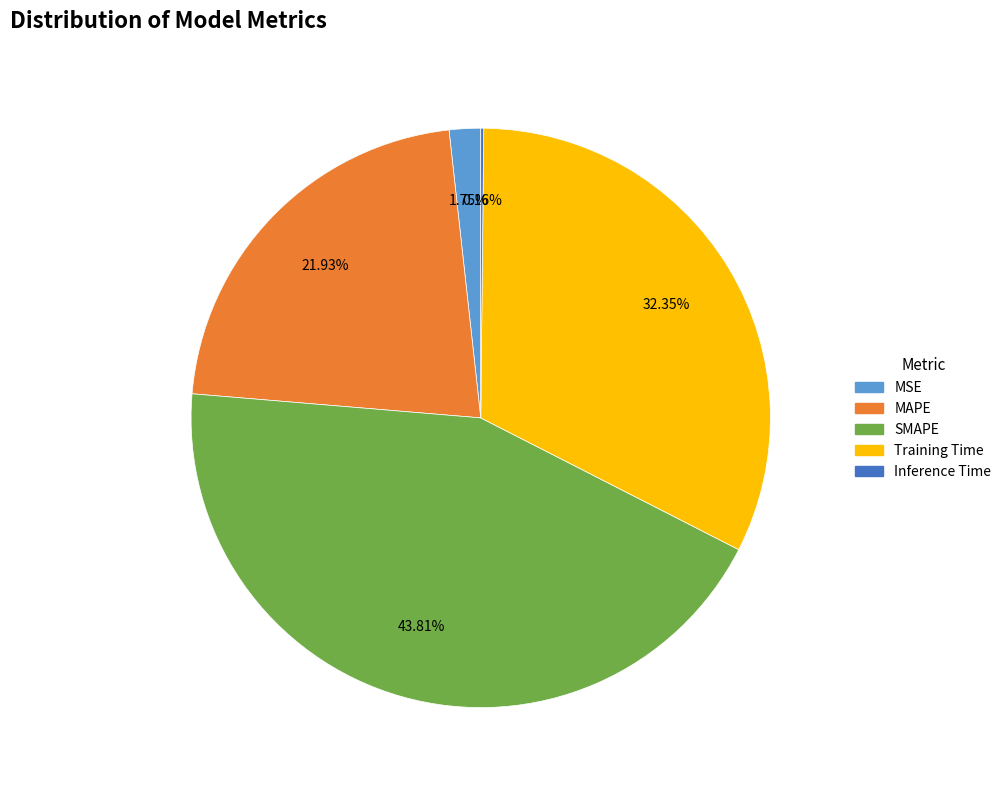

Approximately how many times larger is the value at SMAPE compared to Training Time?

1.4